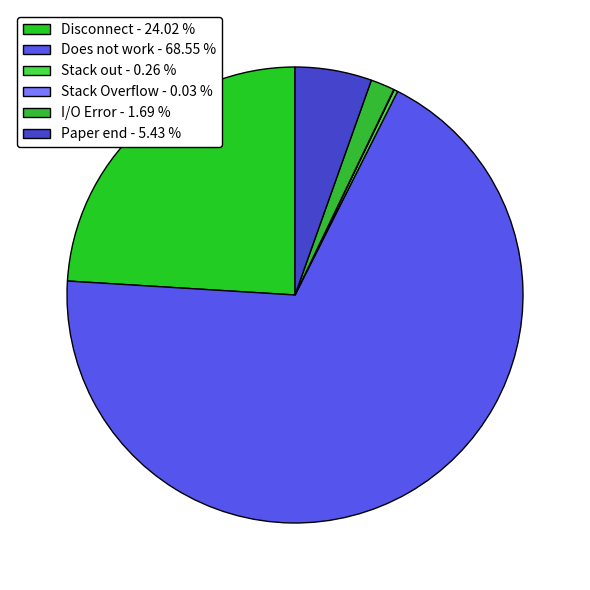

Count the number of slices in the pie.

6